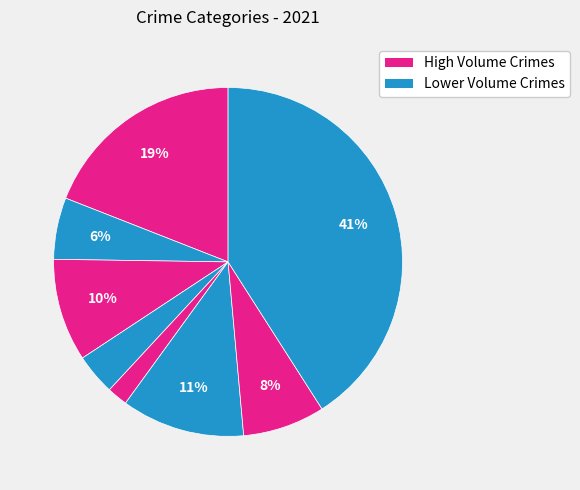

How many slices are in this pie chart?

8